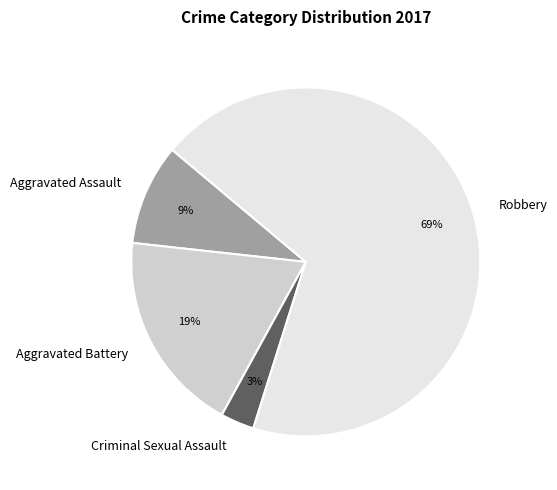

Between Robbery and Aggravated Battery, which is larger?

Robbery